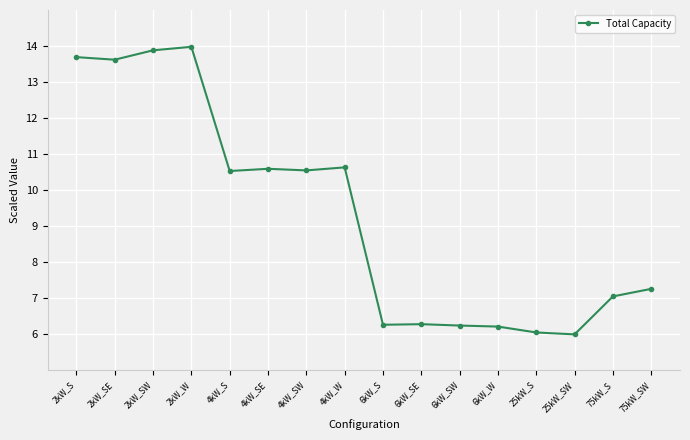

Where is the first local maximum?

2kW_W